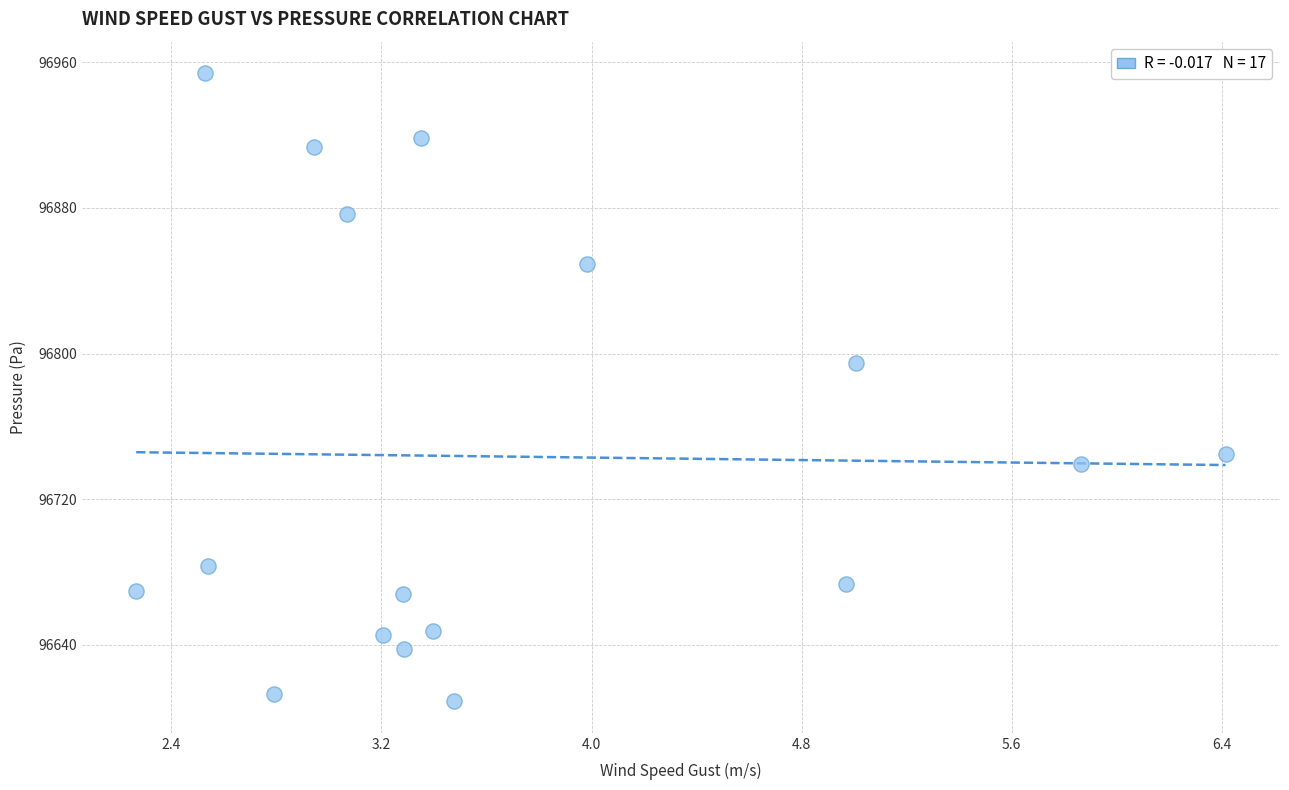

What is the range of X values (max minus min)?

4.1